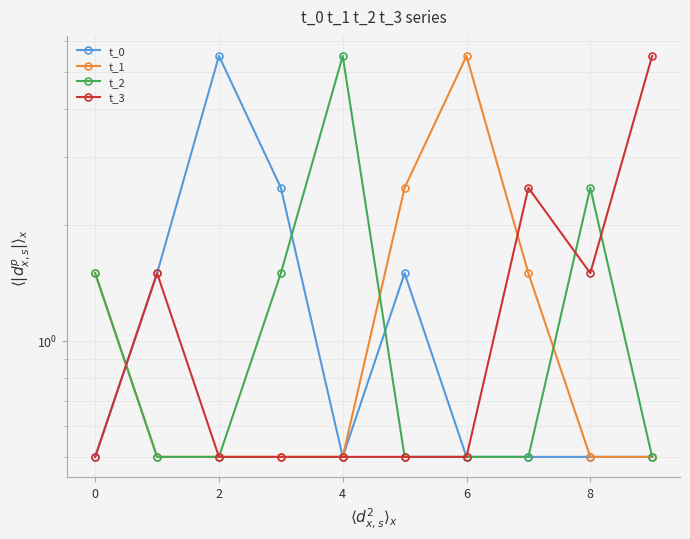

Reading left to right, list all the values displayed in this chart.

t_0: 0.5	1.5	5.5	2.5	0.5	1.5	0.5	0.5	0.5	0.5
t_1: 1.5	0.5	0.5	0.5	0.5	2.5	5.5	1.5	0.5	0.5
t_2: 1.5	0.5	0.5	1.5	5.5	0.5	0.5	0.5	2.5	0.5
t_3: 0.5	1.5	0.5	0.5	0.5	0.5	0.5	2.5	1.5	5.5